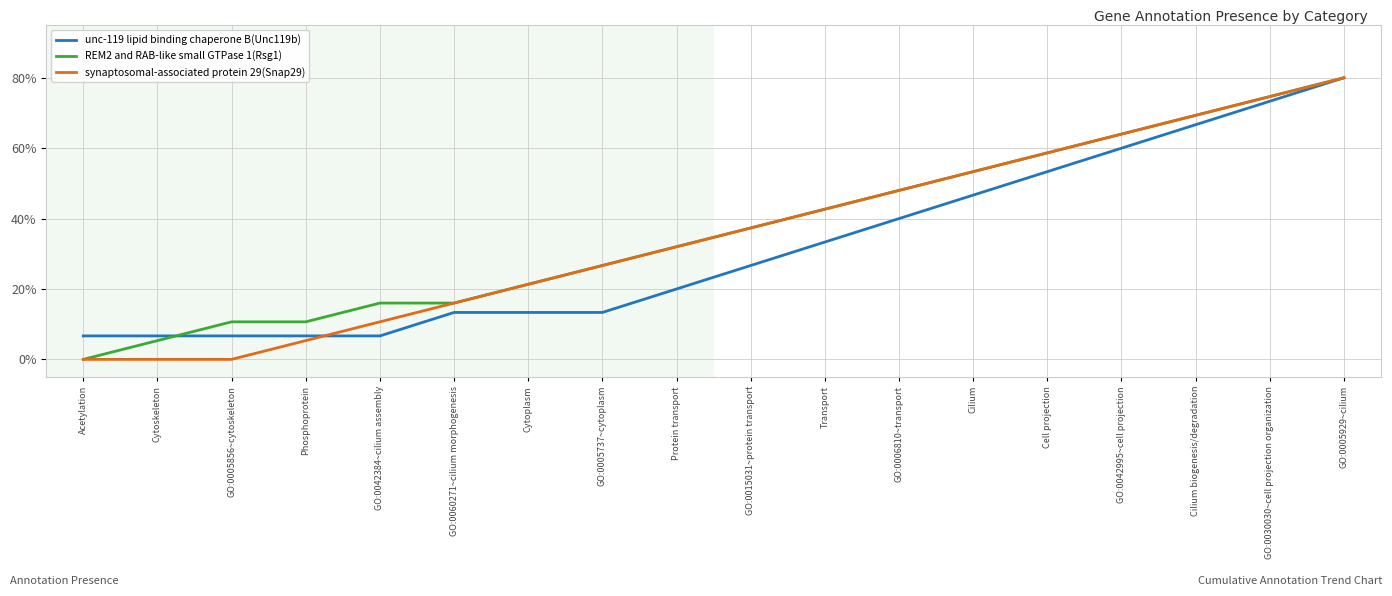

At which category is the sum across all series the highest?

GO:0005929~cilium